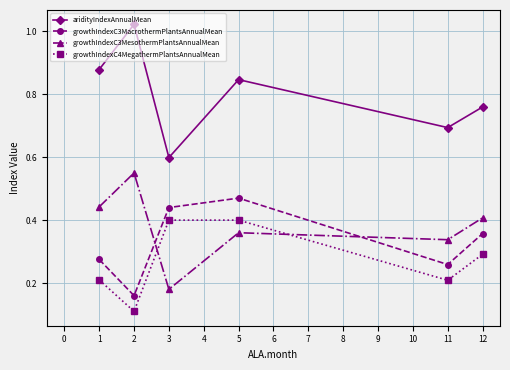

True or false: aridityIndexAnnualMean and growthIndexC4MegathermPlantsAnnualMean intersect in this chart.

False